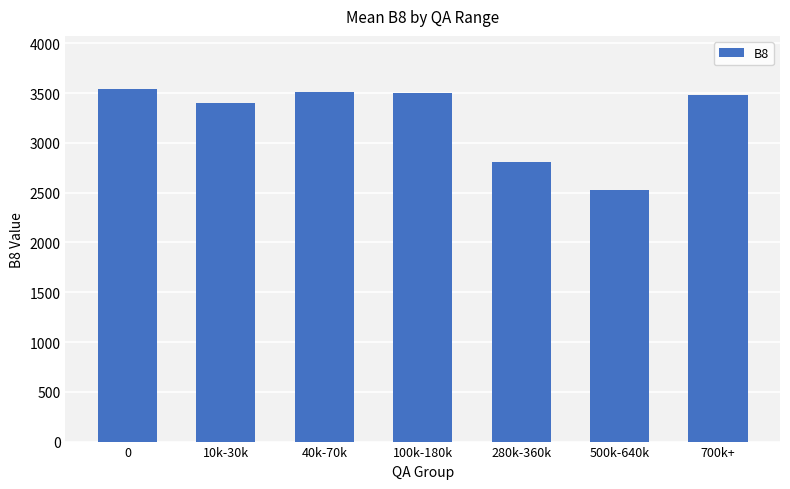

What is the label of the 3rd bar from the right?

280k-360k